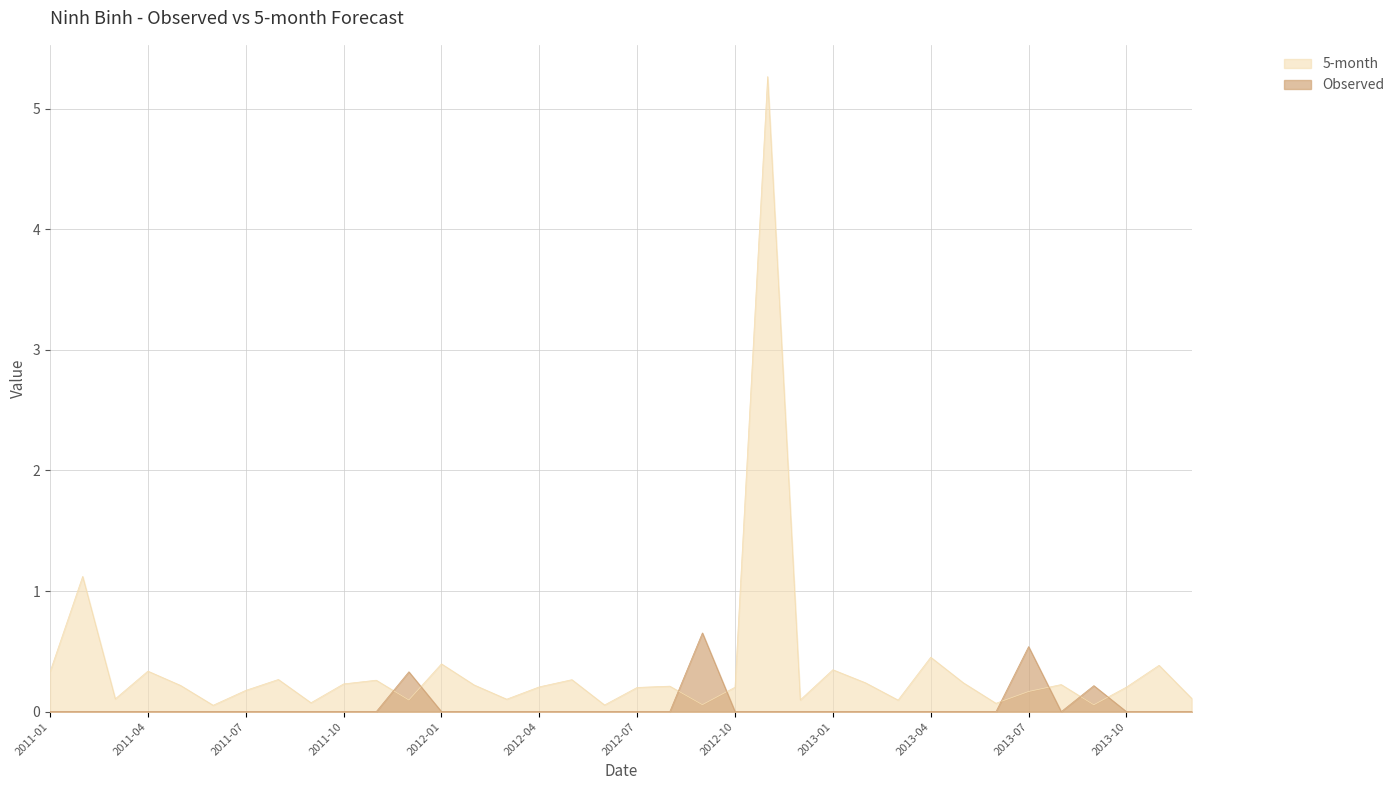

Where do 5-month and Observed first cross each other?

2011-11 and 2011-12